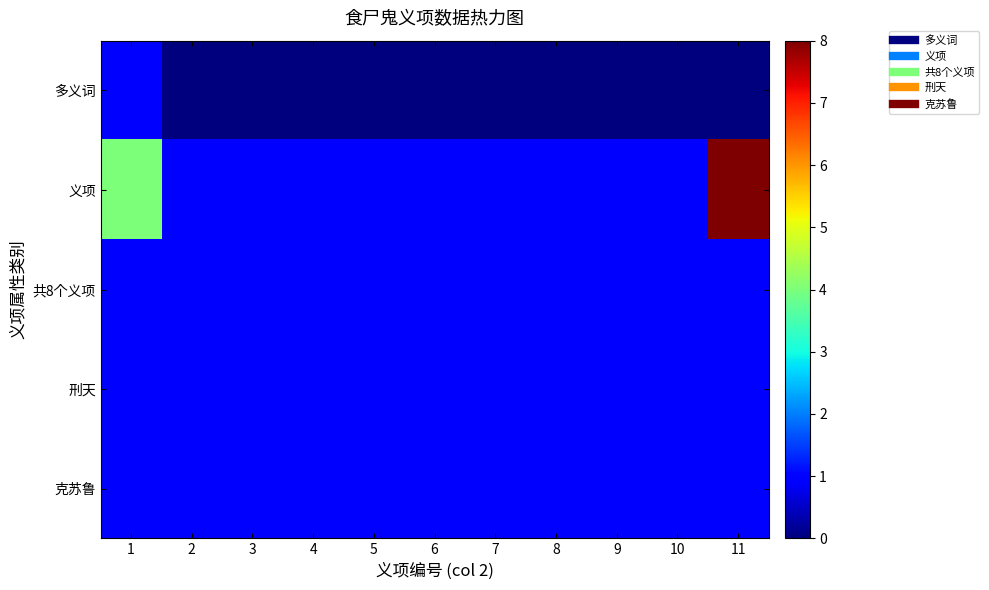

How many categories are shown in the chart?

11